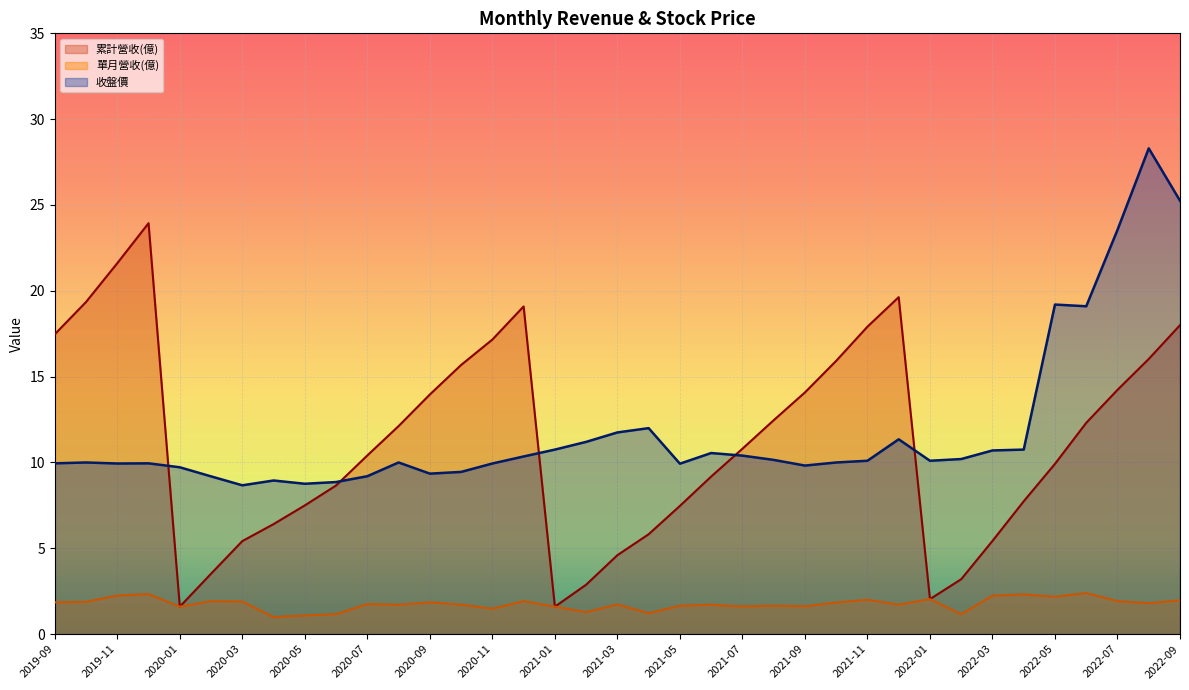

Is it true that 單月營收(億) equals 1.5 at 2020-11?

True